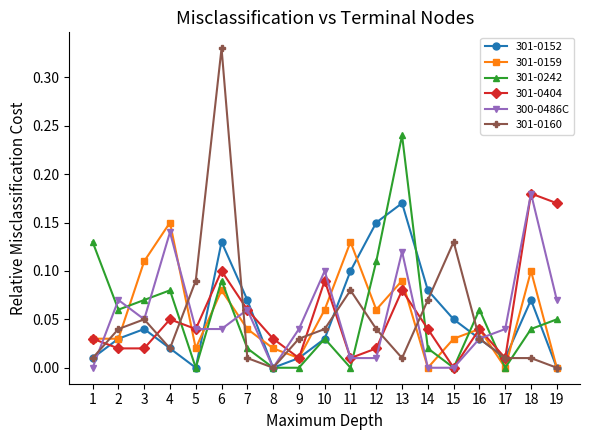

Which series changed the most between 2 and 8?

300-0486C